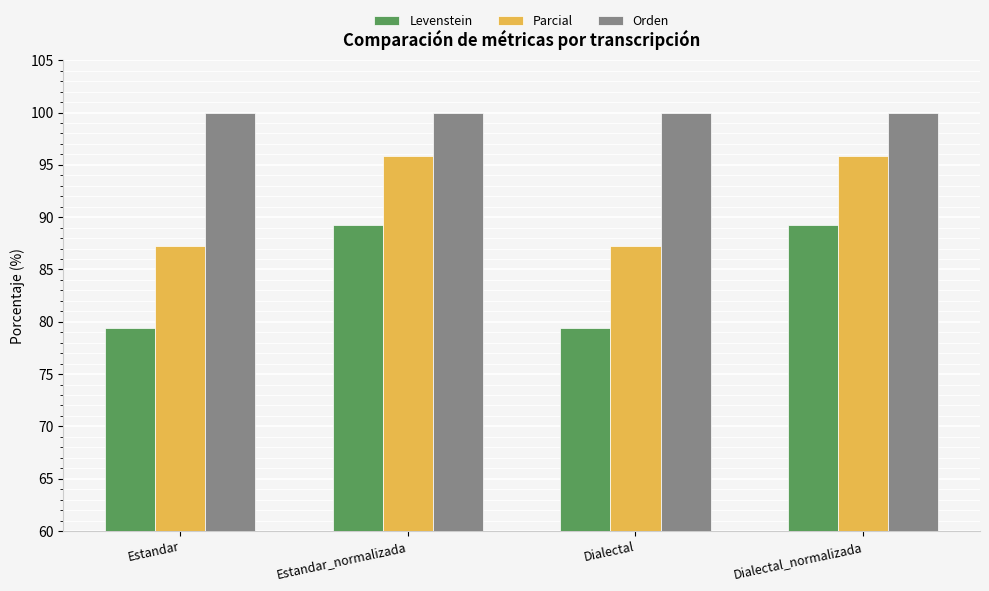

Which series changed the most between Dialectal and Dialectal_normalizada?

Levenstein